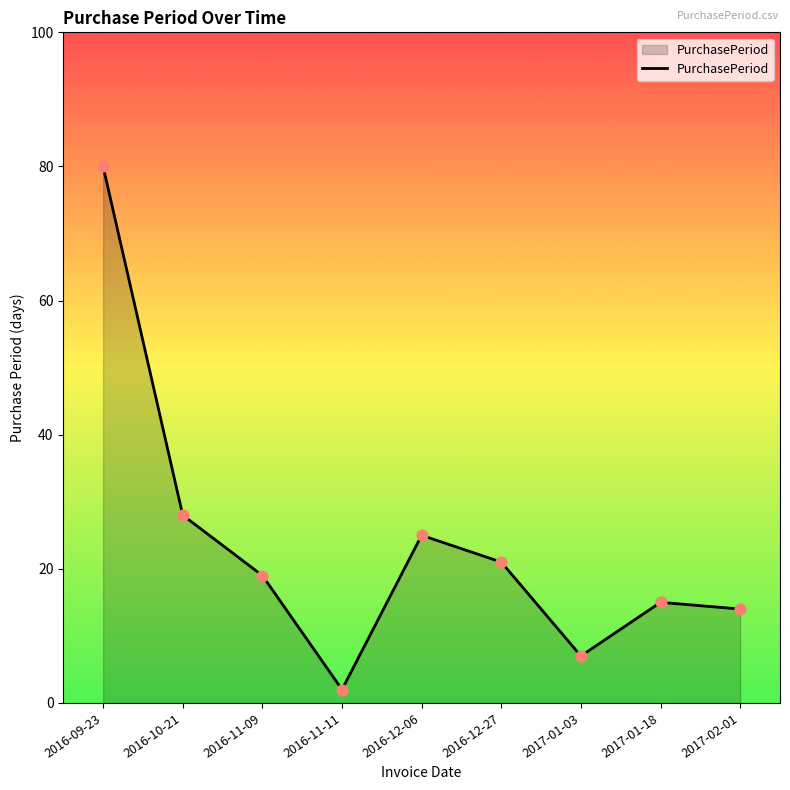

What is the change in value from 2016-10-21 to 2017-02-01?

-14